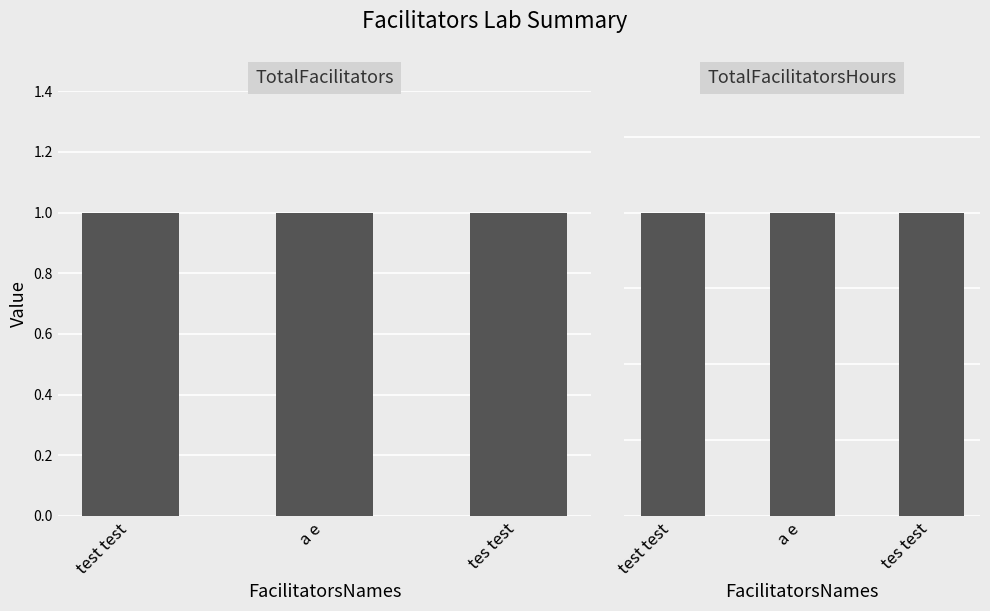

Which series changed the most between test test and a e?

TotalFacilitators